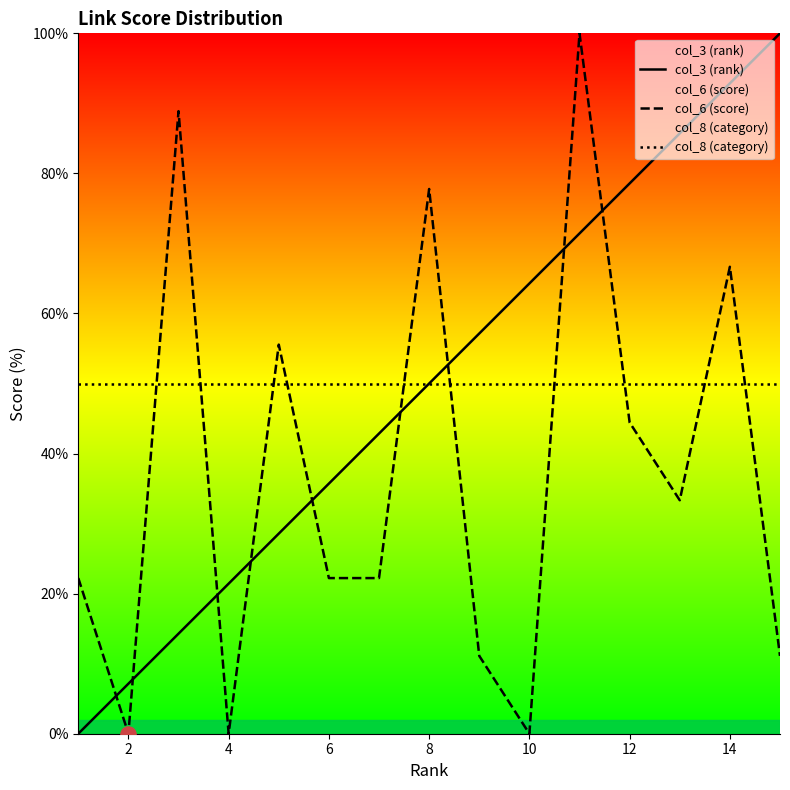

What is the total value across all series at 6?

107.9